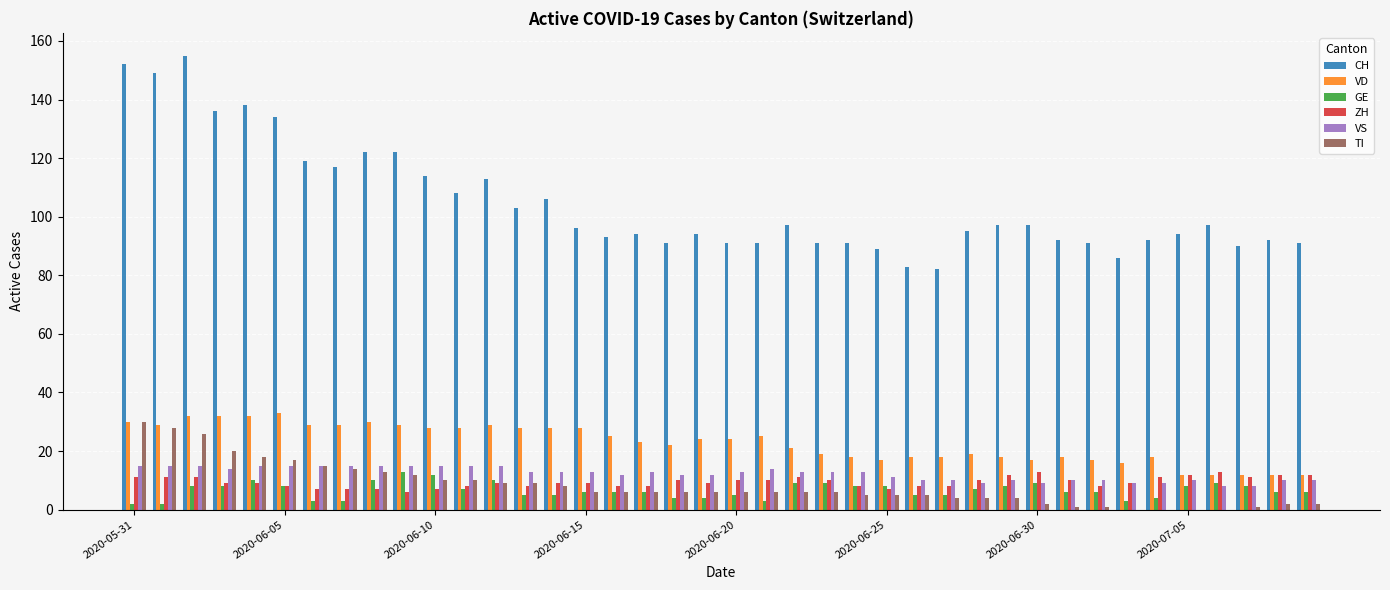

What is the greatest value displayed?

155